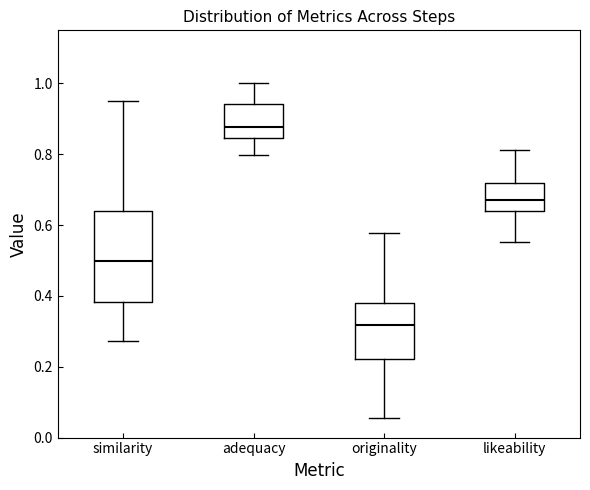

Which box has the lowest median line?

originality